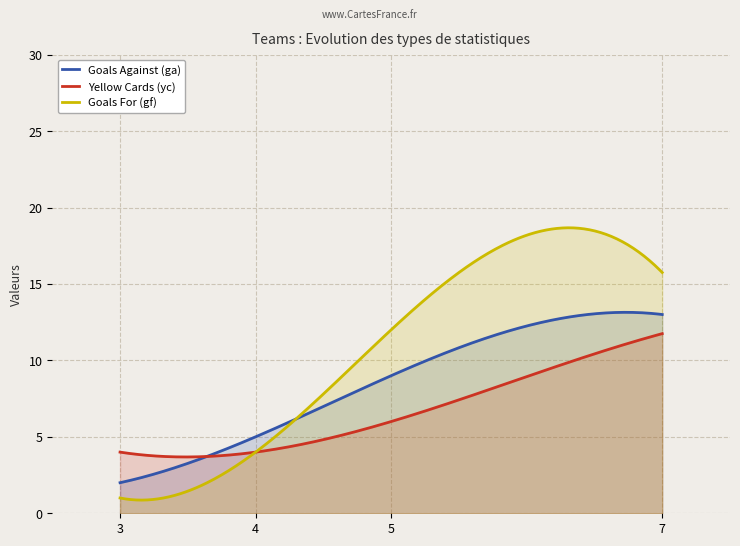

Which series has the widest spread of values?

Goals For (gf)